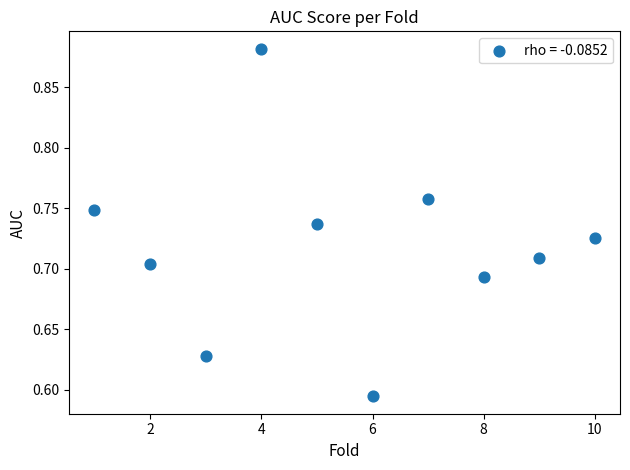

What is the range of Y values (max minus min)?

0.3